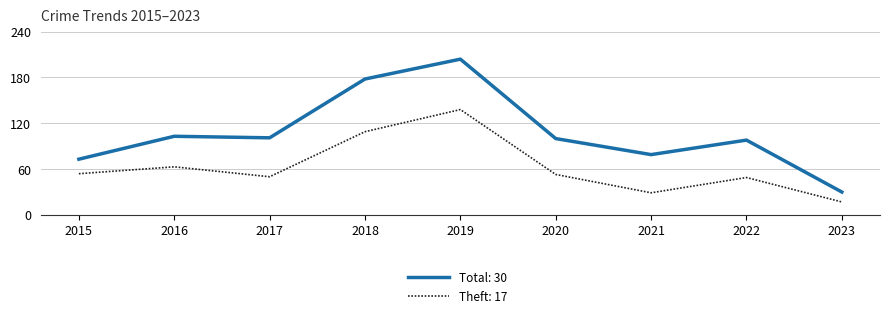

What is the total value across all series at 2018?

287